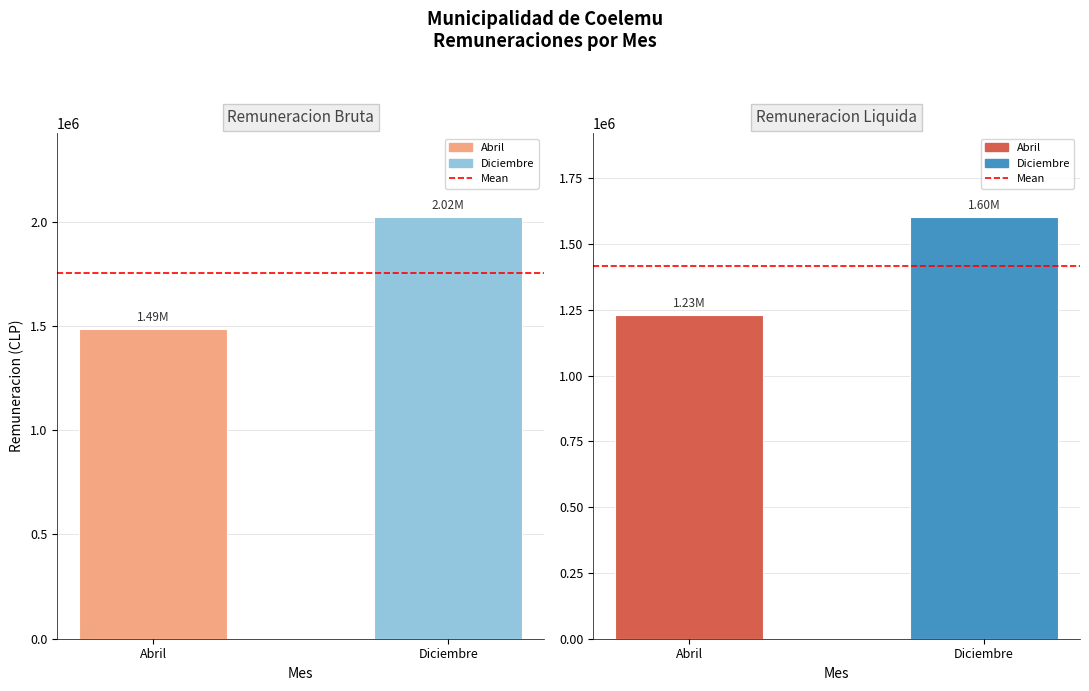

What value does the Mean series have at Diciembre?

1415879.7